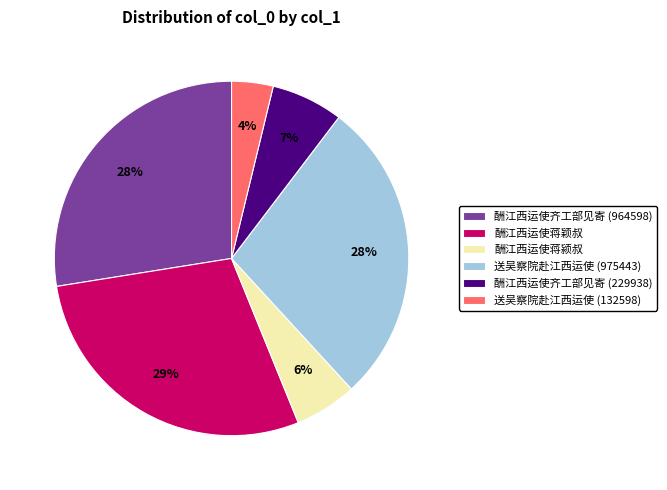

Between 酬江西运使齐工部见寄 (229938) and 酬江西运使蒋颖叔, which is larger?

酬江西运使蒋颖叔